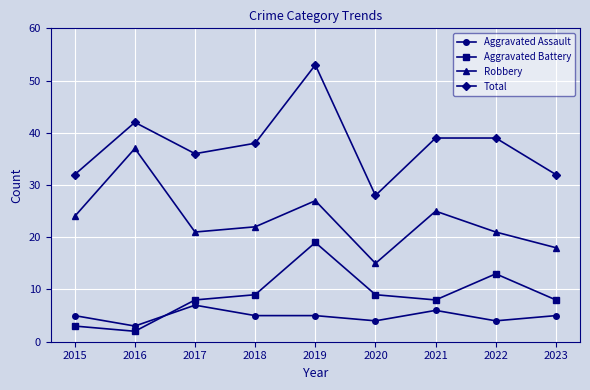

At which category does Aggravated Assault reach its first local valley?

2016